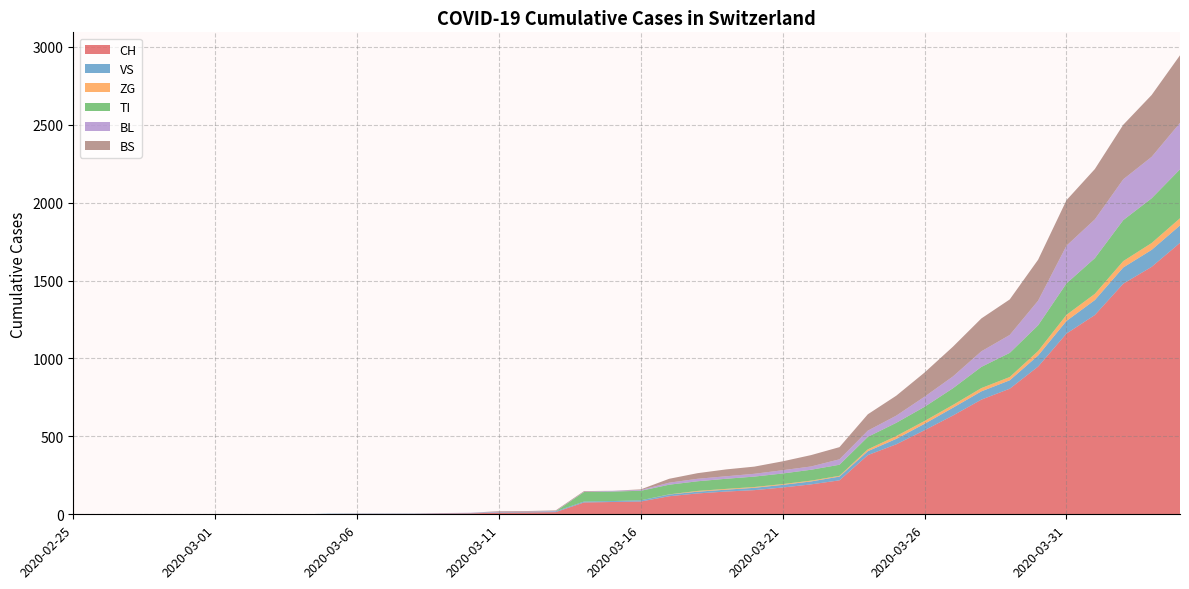

Reading left to right, extract all data points from this chart.

CH: 0	0	0	0	0	0	0	0	0	2	3	3	3	5	6	11	12	14	76	79	82	116	134	146	155	172	192	218	380	449	540	634	736	806	948	1160	1279	1480	1588	1742
VS: 0	0	0	0	0	0	0	0	0	2	2	2	2	2	2	3	3	5	6	6	8	11	11	12	15	17	19	24	25	35	41	50	53	54	71	81	96	104	109	112
ZG: 0	0	0	0	0	0	0	0	0	0	0	0	0	0	0	0	0	0	0	0	0	1	5	5	5	5	5	5	12	18	18	18	21	21	29	39	40	41	44	46
TI: 0	0	0	0	0	0	0	0	0	0	0	0	0	0	0	0	0	0	61	61	61	62	62	65	67	68	70	71	80	85	91	107	136	155	165	202	229	263	287	314
BL: 0	0	0	0	0	0	0	0	0	0	0	0	0	1	2	2	2	2	2	5	5	13	16	16	18	21	21	35	40	46	65	76	100	115	158	242	249	262	266	298
BS: 0	0	0	0	0	0	0	0	0	0	0	0	0	0	0	4	4	4	4	0	4	25	36	44	46	57	73	78	105	128	155	191	211	228	263	292	323	350	397	434